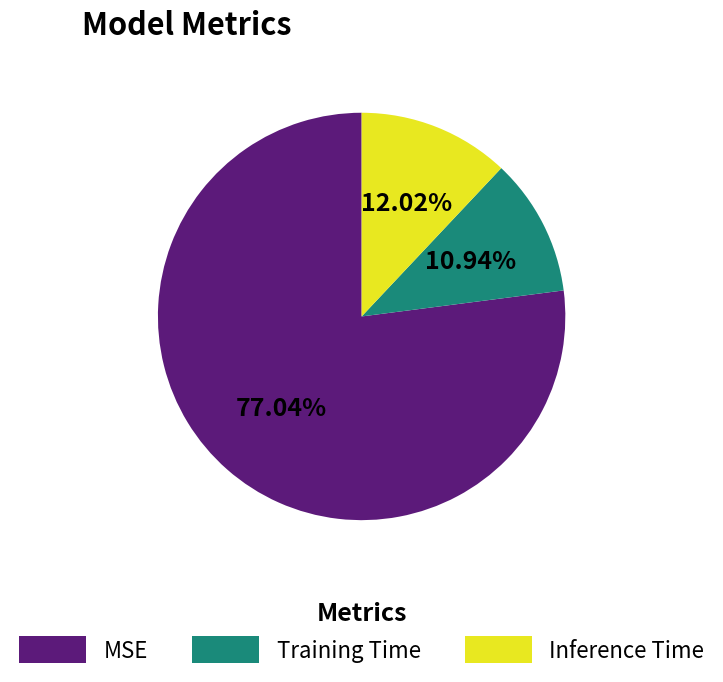

What percentage do MSE and Inference Time together represent?

89.1%